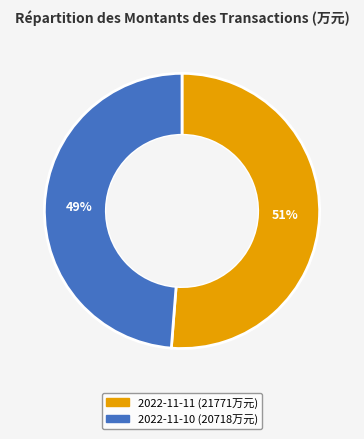

Is the sum of 2022-11-11 (21771万元) and 2022-11-10 (20718万元) greater than half?

Yes